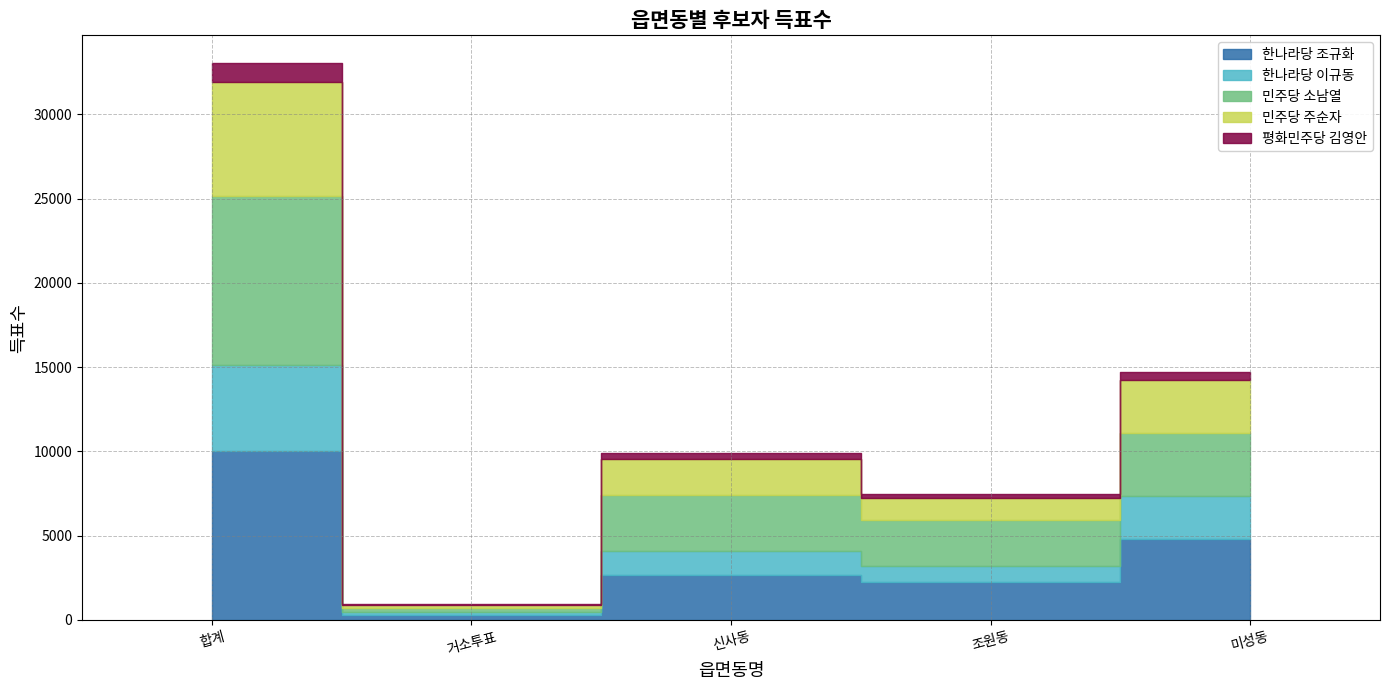

What is the label of the 2nd point from the left?

거소투표